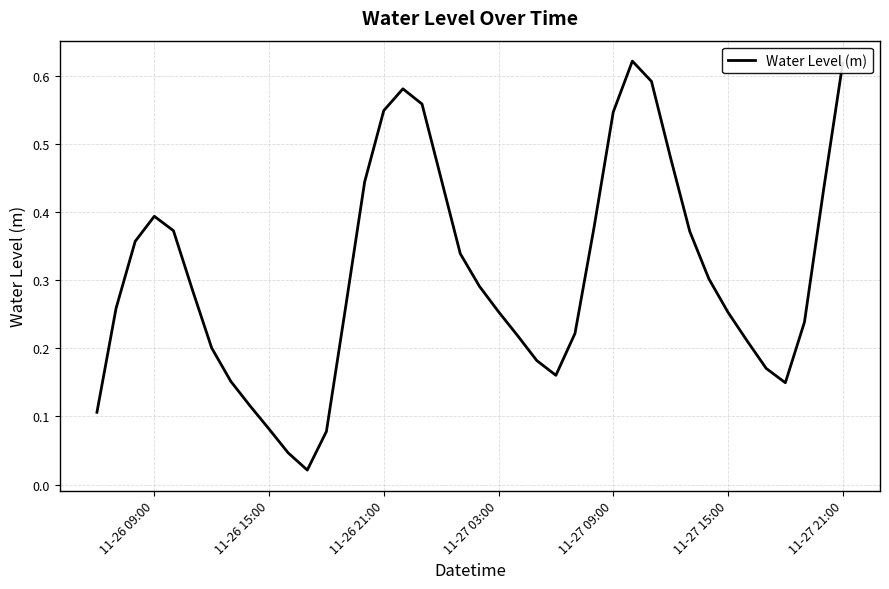

Is it true that the value at 11-27 21:00 is 0.3?

False